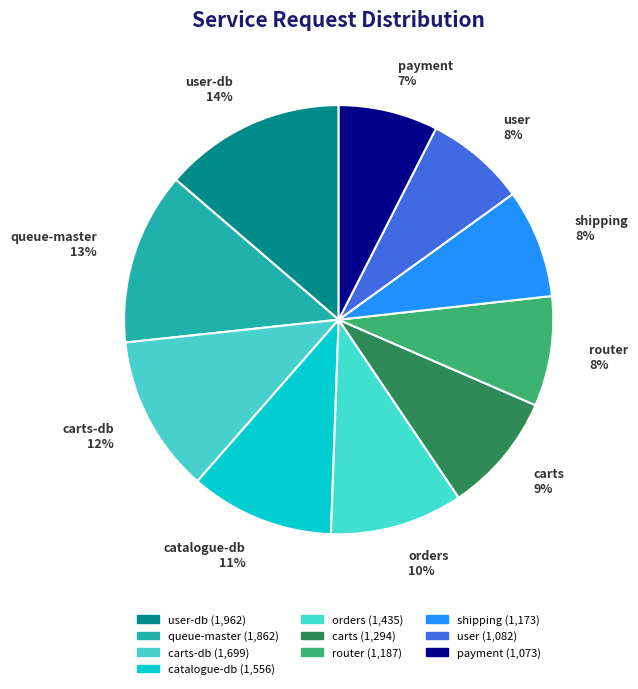

Count the number of slices in the pie.

10